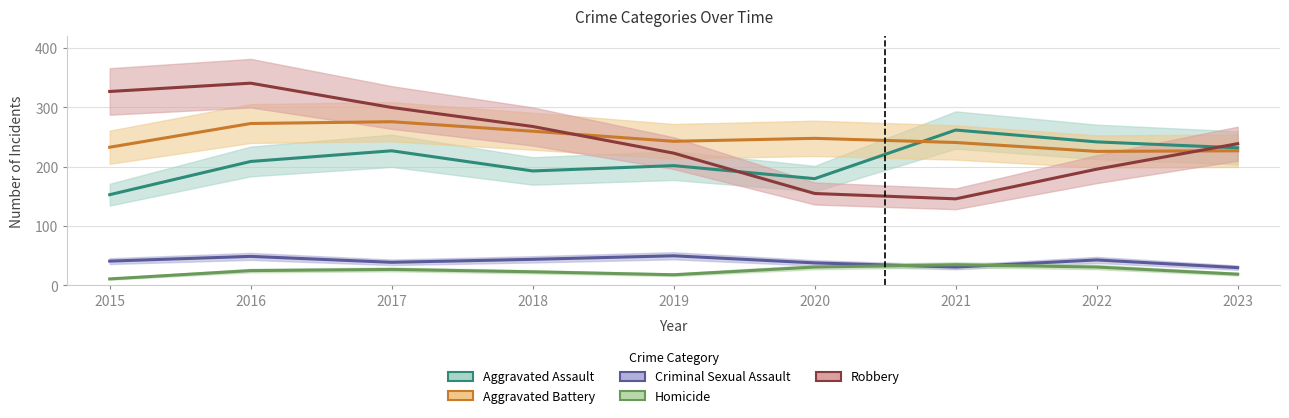

What is the total value across all series at 2022?

738